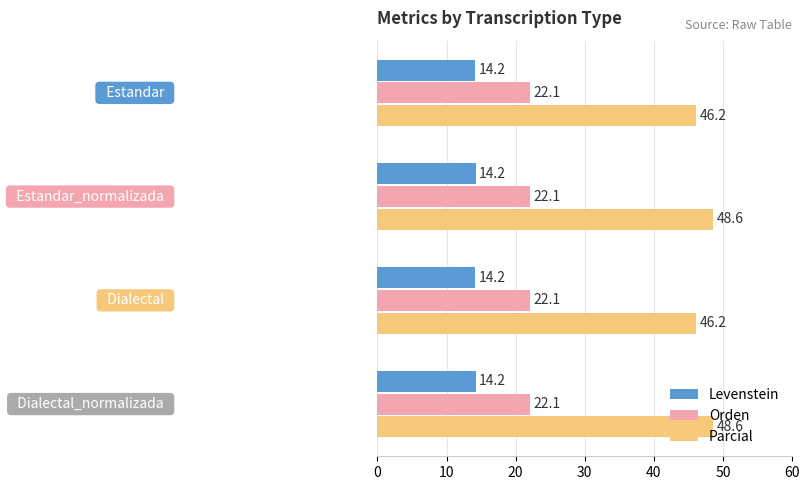

What is the average value of the Orden series?

22.1